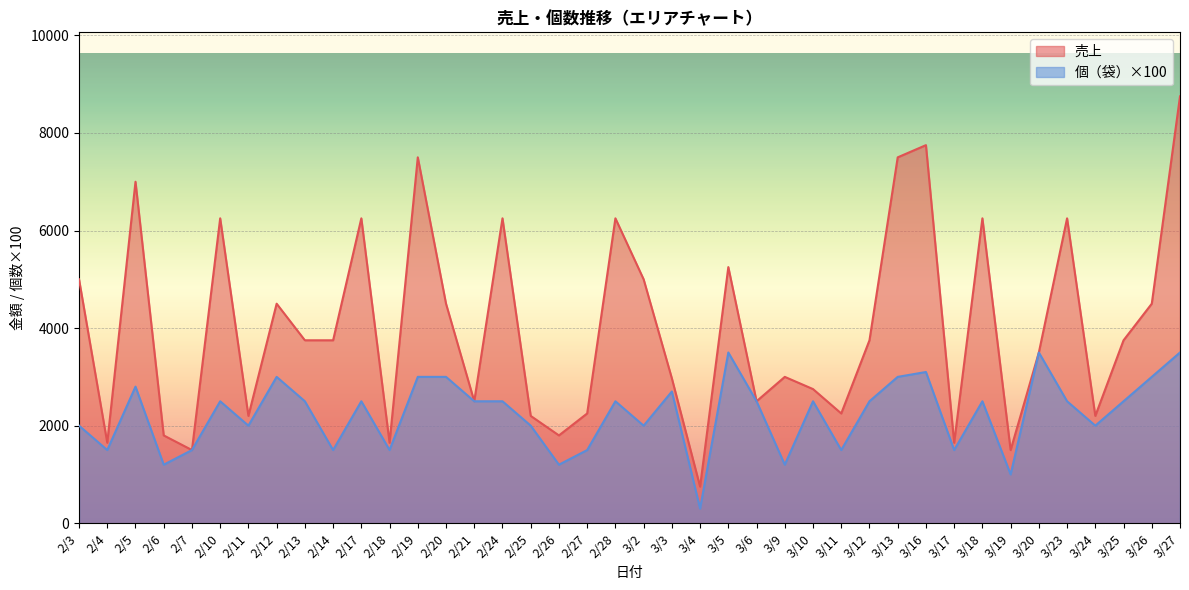

How many interior local valleys does the 売上 series have?

12